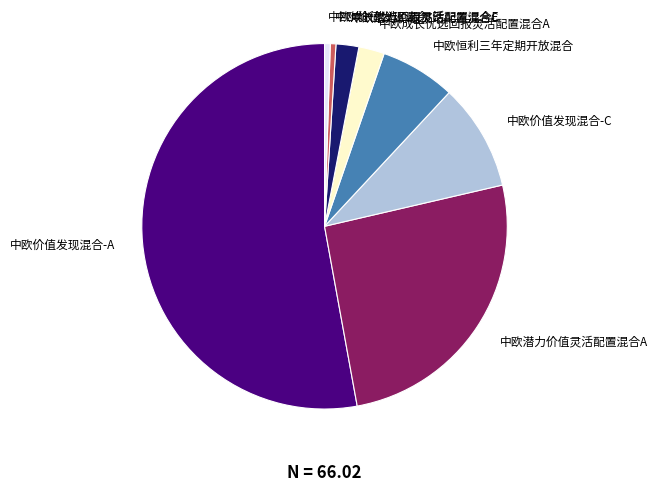

How many segments does this pie chart have?

8